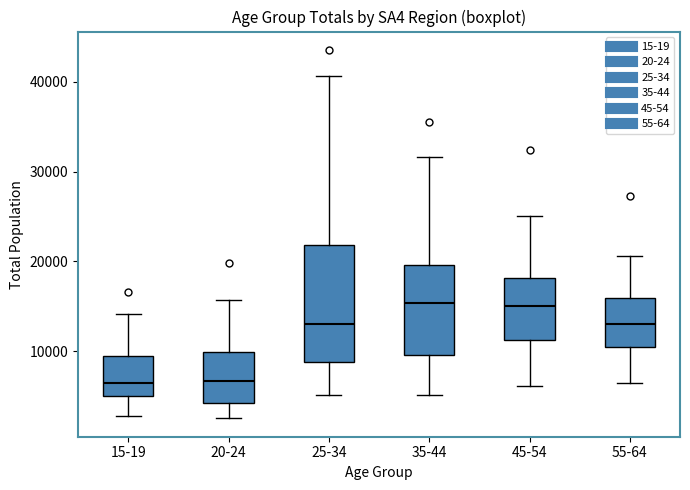

Reading left to right, read every box against the y-axis: the position of its median line, the range the box covers, and the ends of its whiskers. The values are not printed on the chart, so give them approximately, as read against the axis.

15-19: median 6000, box 5000 to 9000, whiskers 3000 to 14000
20-24: median 7000, box 4000 to 10000, whiskers 3000 to 16000
25-34: median 13000, box 9000 to 22000, whiskers 5000 to 41000
35-44: median 15000, box 10000 to 20000, whiskers 5000 to 32000
45-54: median 15000, box 11000 to 18000, whiskers 6000 to 25000
55-64: median 13000, box 10000 to 16000, whiskers 6000 to 21000